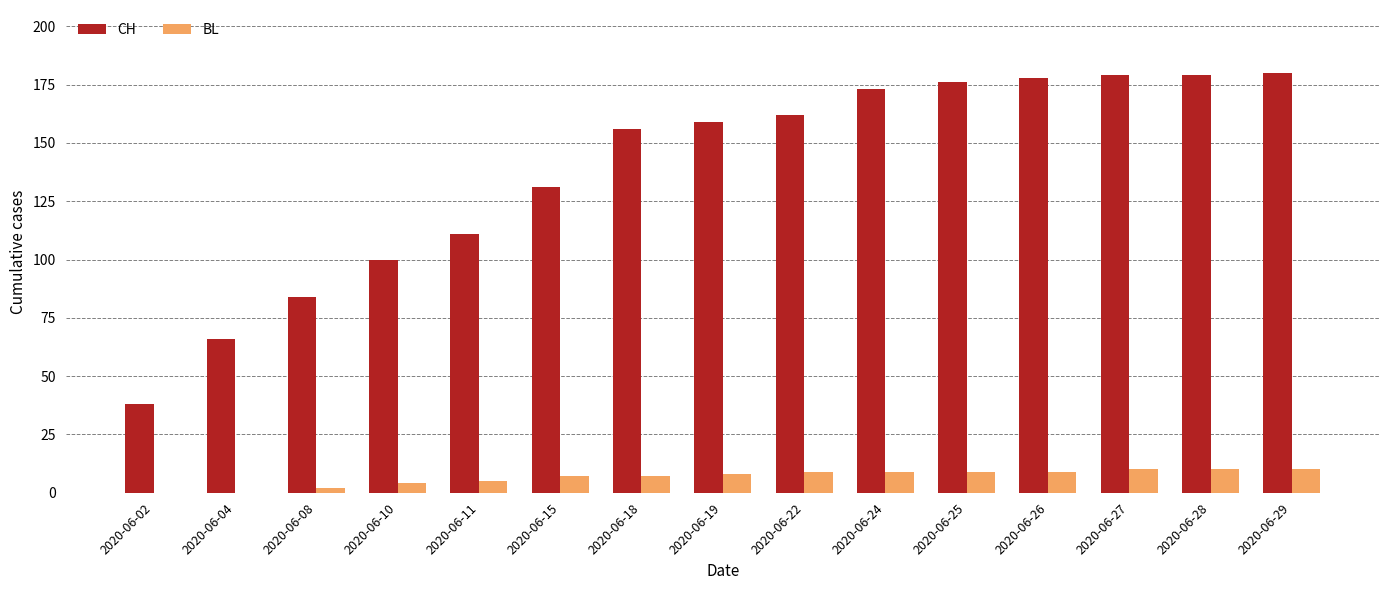

What is the highest value of the BL series?

10